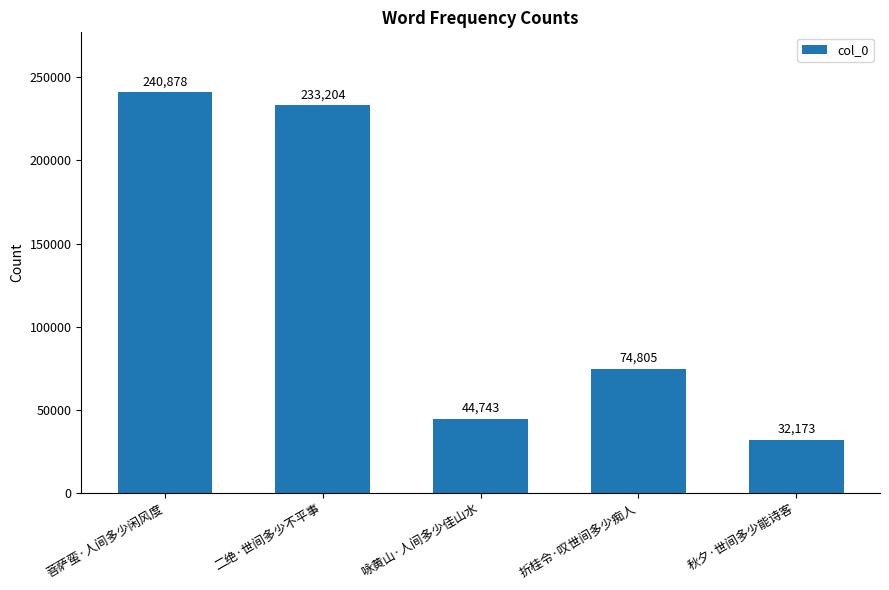

What is the difference between the second highest and second lowest values?

188461